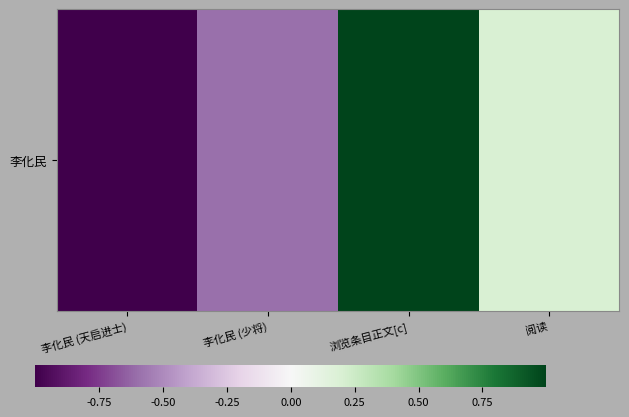

What is the change in value from 李化民 (天启进士) to 阅读?

+1.2